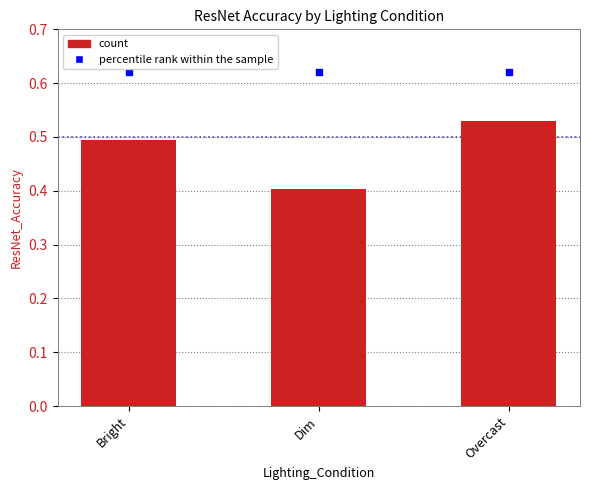

Which has a higher value, Dim or Bright?

Bright